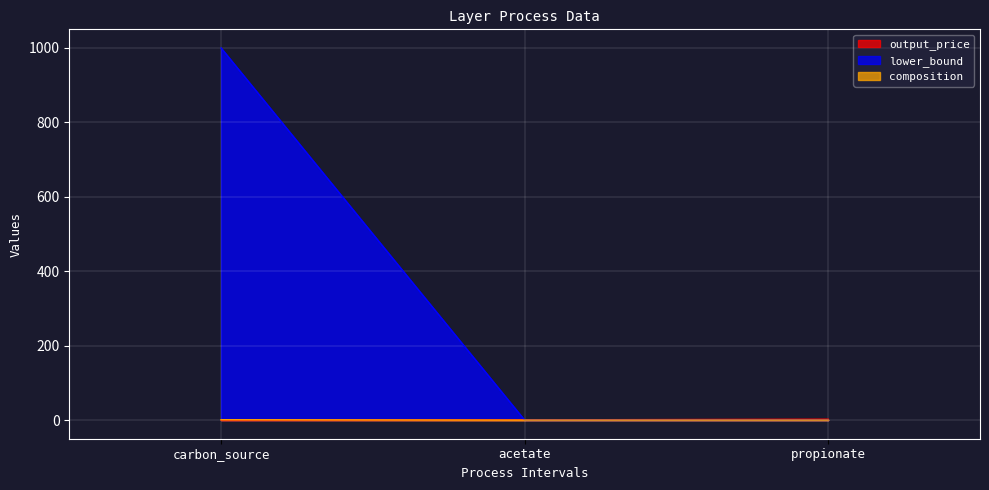

What is the label of the 3rd point from the left?

propionate